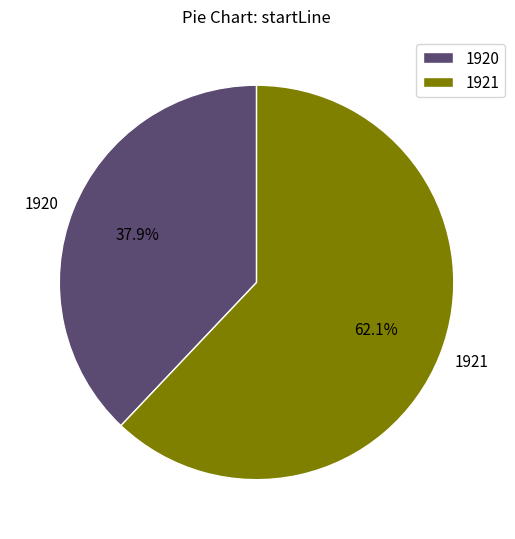

To the nearest percent, what is the average slice percentage?

50%